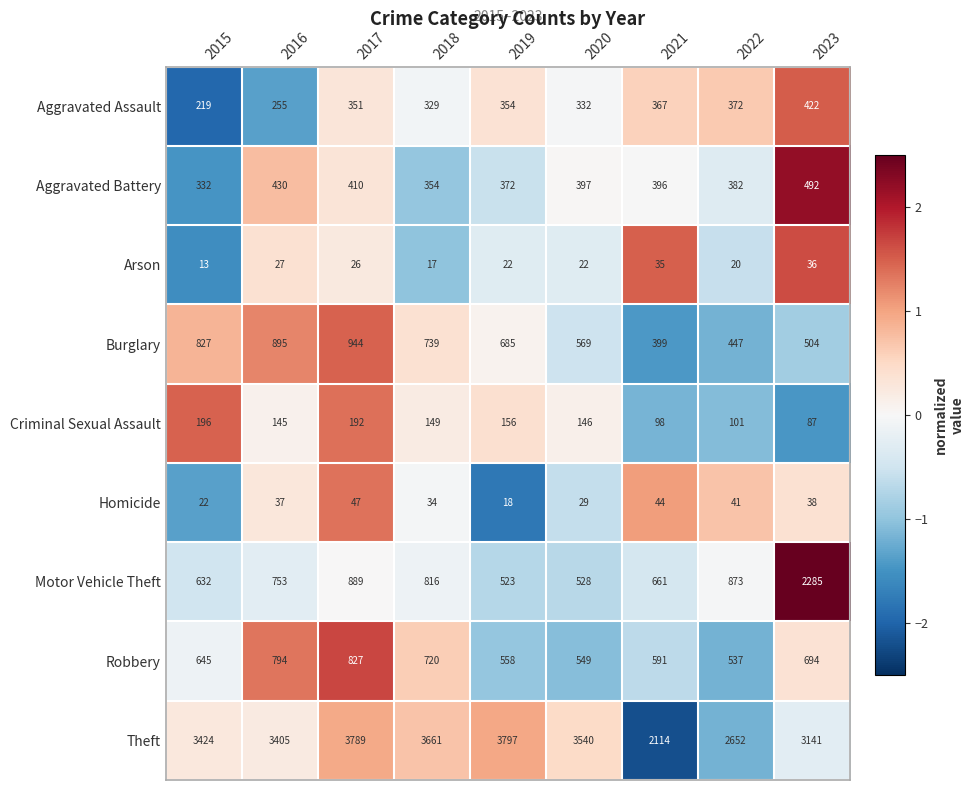

What is the difference between the highest and lowest values at 2023?

3105